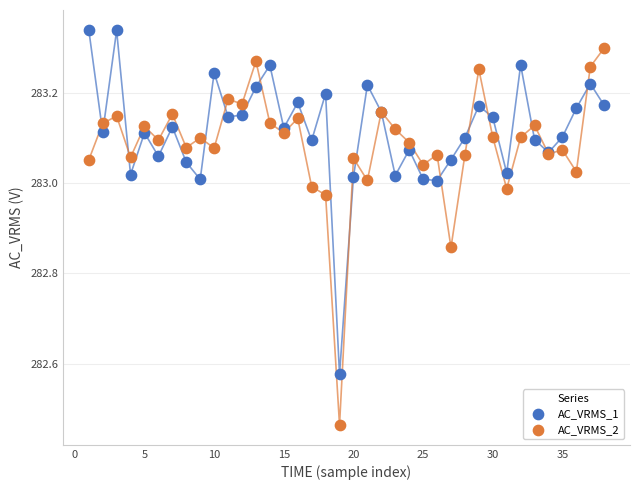

Which series reaches the maximum Y coordinate?

AC_VRMS_1